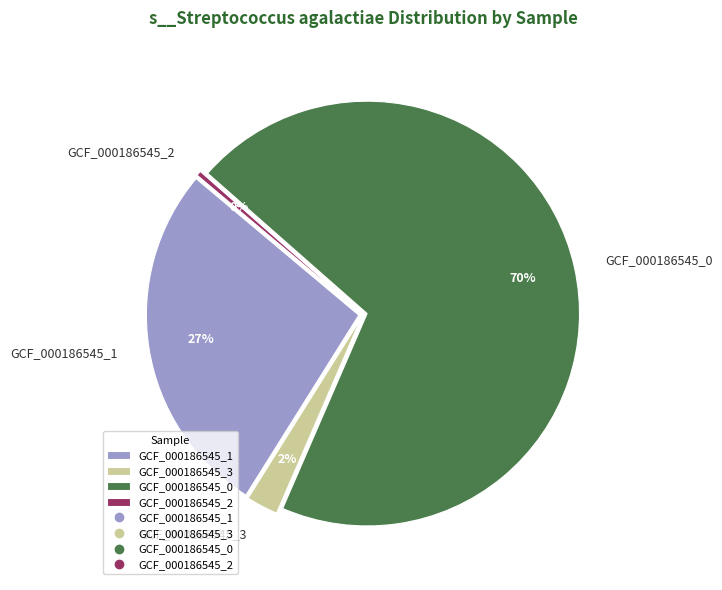

Which slice is the largest?

label_GCF_000186545_0.fasta